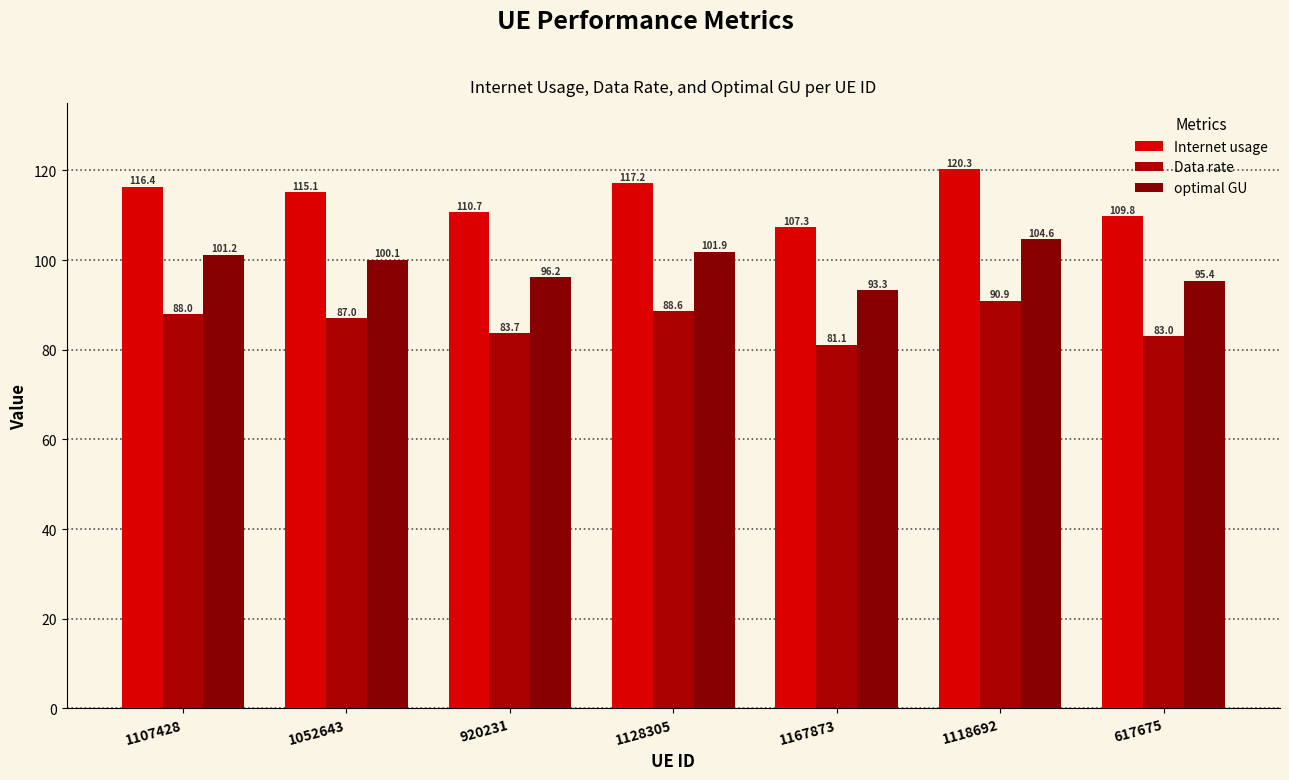

What is the value of the optimal GU bar at the 4th from the left?

101.9